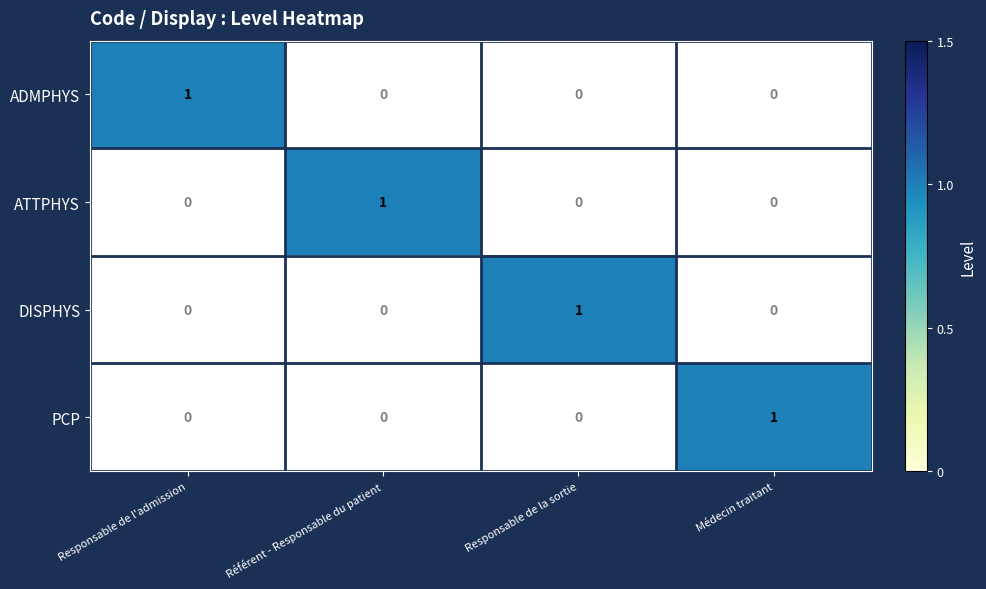

At which label does ADMPHYS reach its peak?

Responsable de l'admission